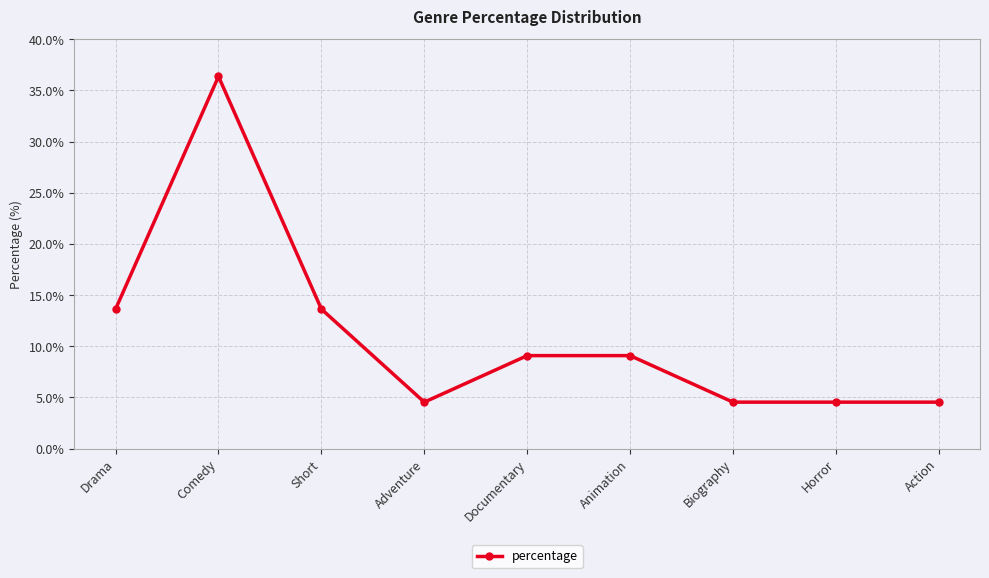

What is the label of the 1st point from the left?

Drama